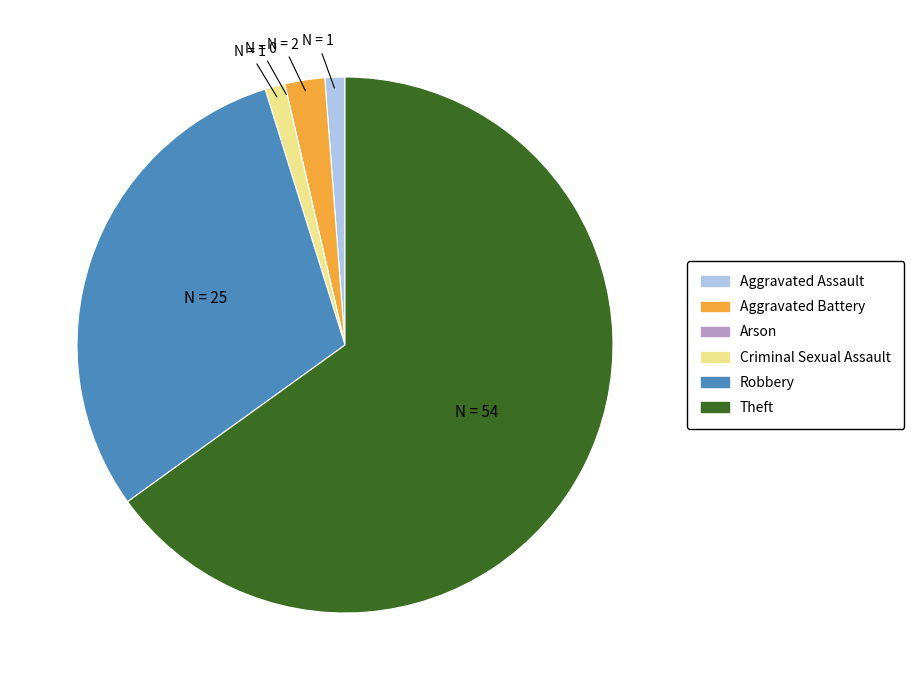

Is it true that Theft is 65% of the pie?

True